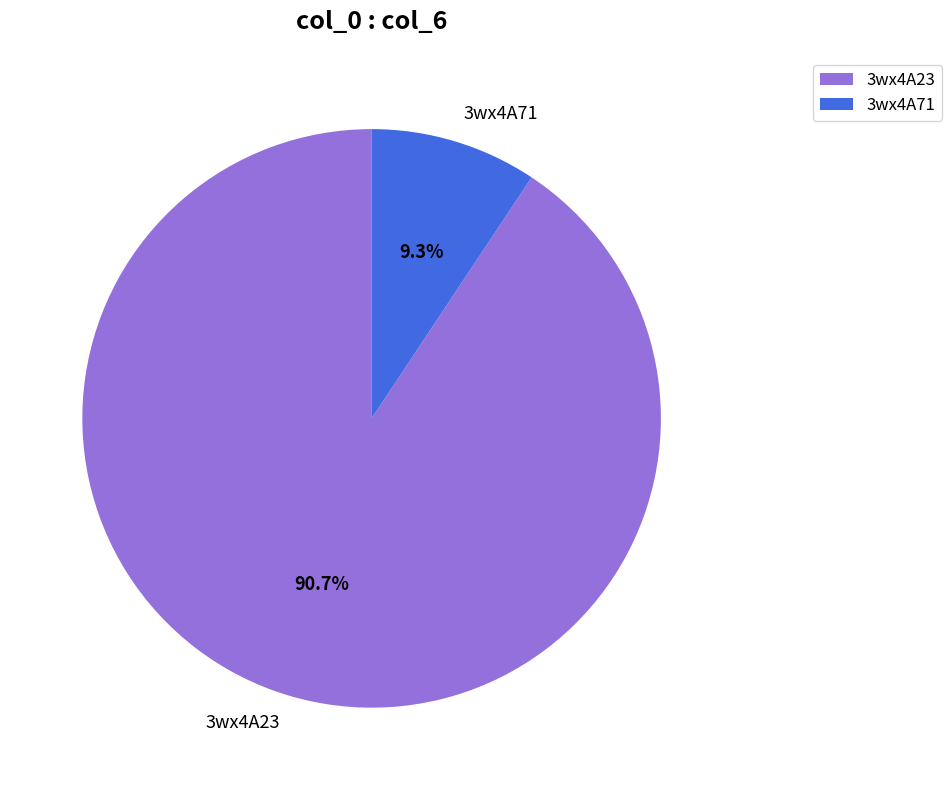

What is the smallest slice in the pie chart?

3wx4A71